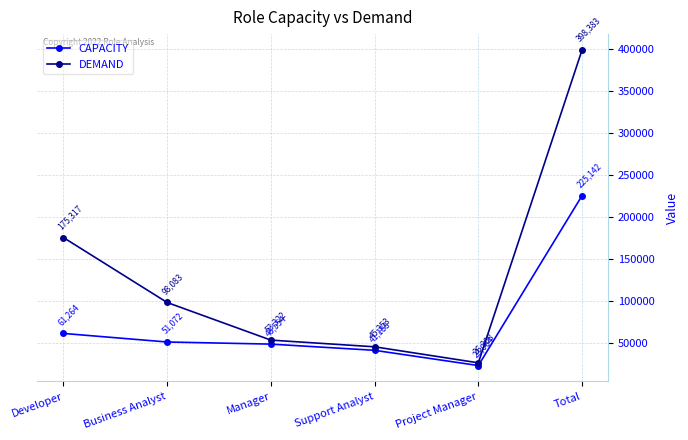

At Developer, list the series in order from largest to smallest.

DEMAND, CAPACITY